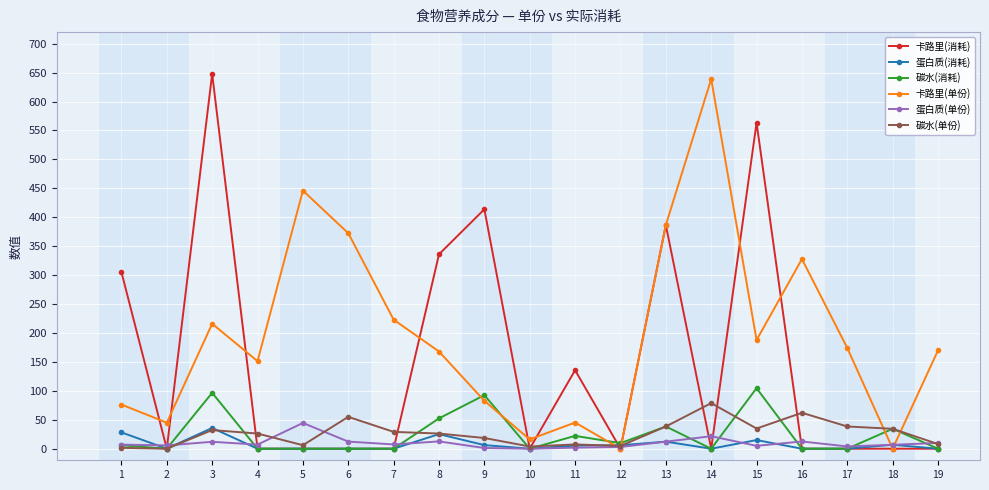

Which series has the largest total across all categories?

卡路里(单份)